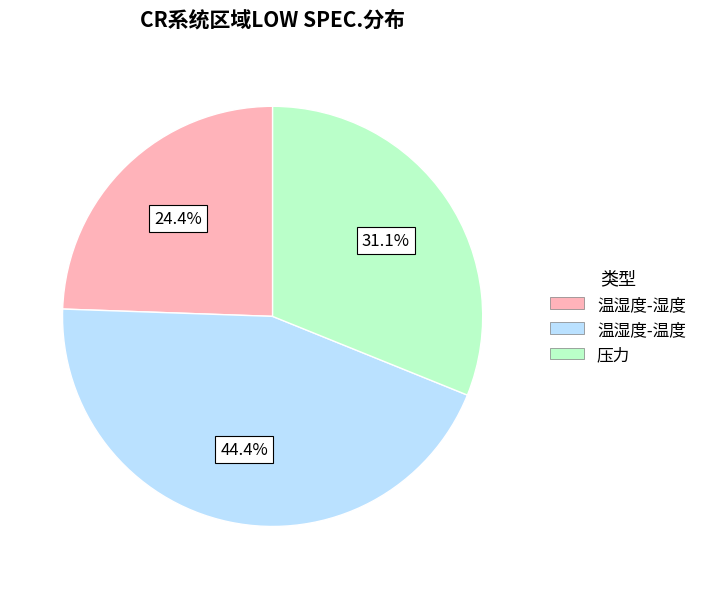

Is there a majority slice in this chart?

No